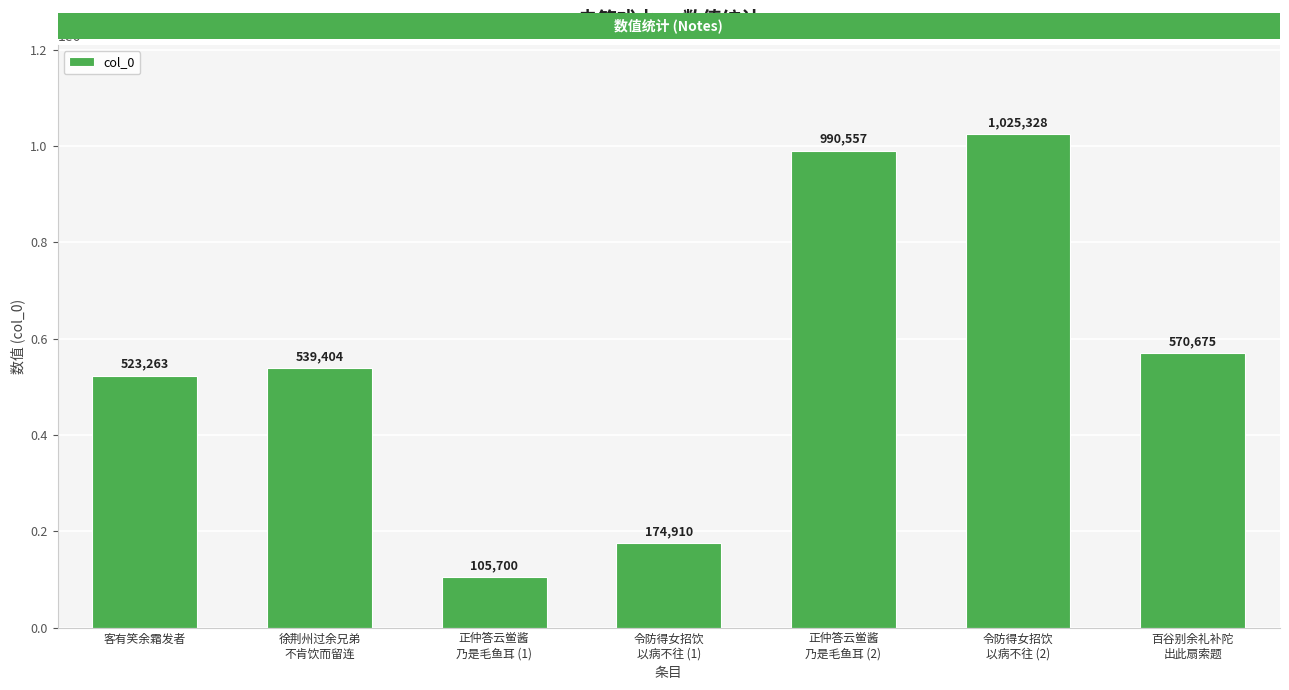

What value does the data have at 客有笑余霜发者, to the nearest 100?

523300